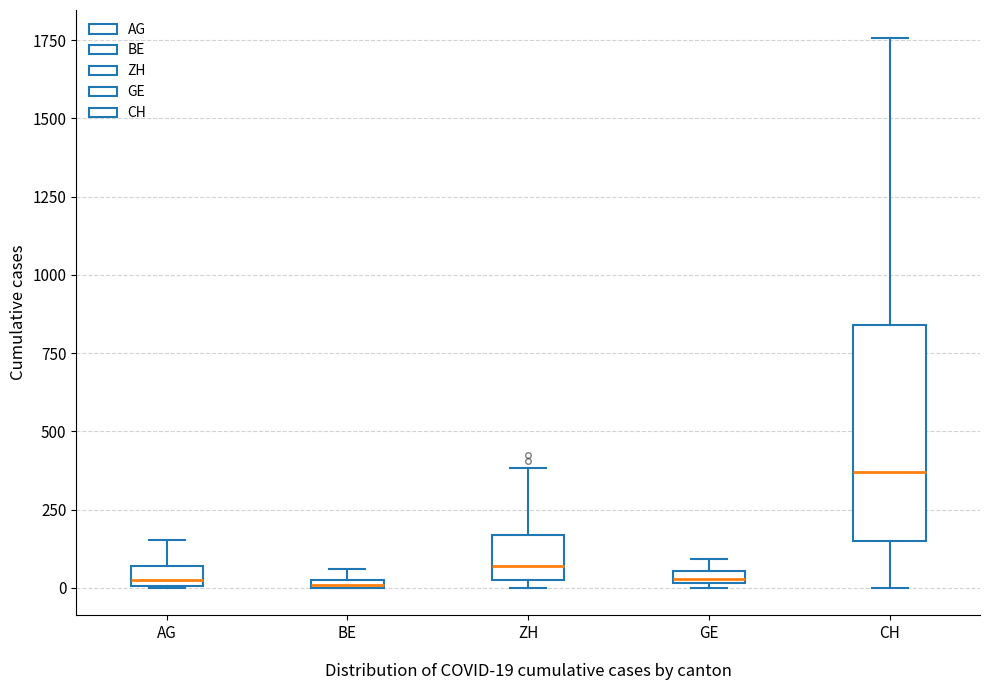

Where is the lower edge of the box for AG on the y-axis? The values are not printed on the chart, so give them approximately, as read against the axis.

0